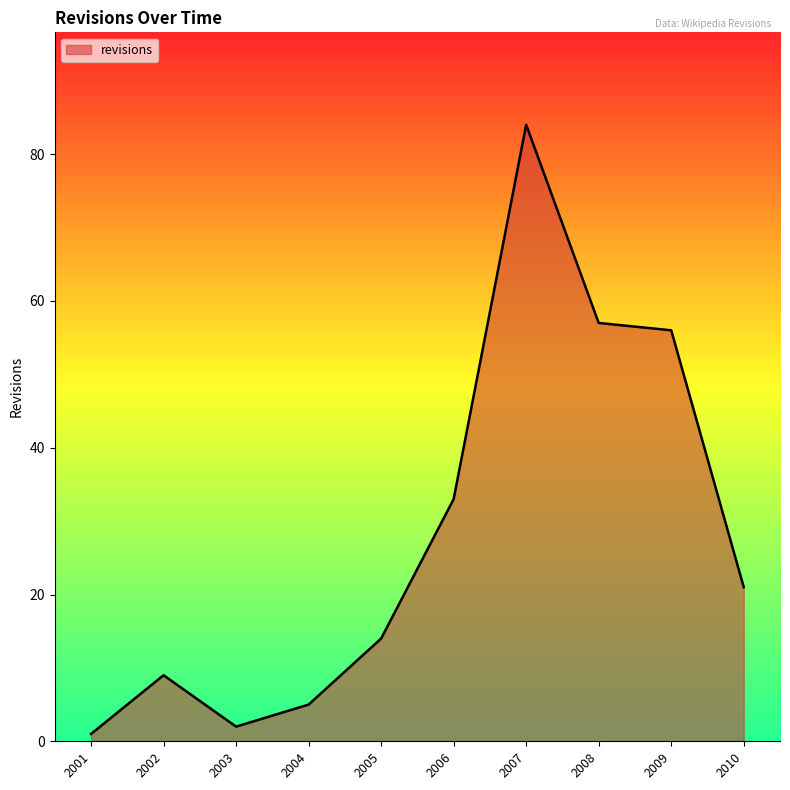

What value does the data have at 2007?

84